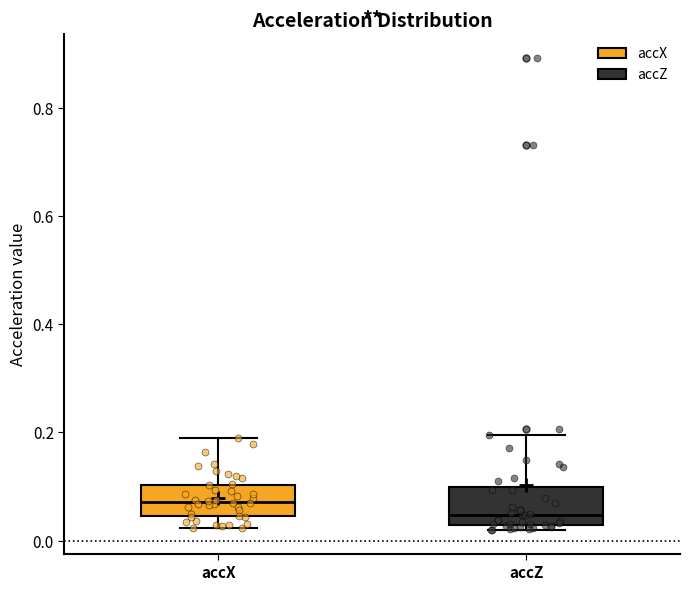

Reading left to right, transcribe this box plot: for each box, give where its median line is, the range the box spans, and where its two whiskers end, as read against the y-axis. The values are not printed on the chart, so give them approximately, as read against the axis.

accX: median 0.08, box 0.04 to 0.10, whiskers 0.02 to 0.18
accZ: median 0.04, box 0.02 to 0.10, whiskers 0.02 (just below the box's lower edge) to 0.20